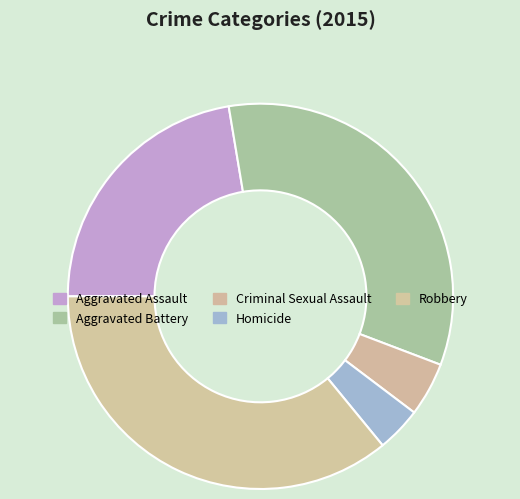

Which slice is the largest?

Robbery